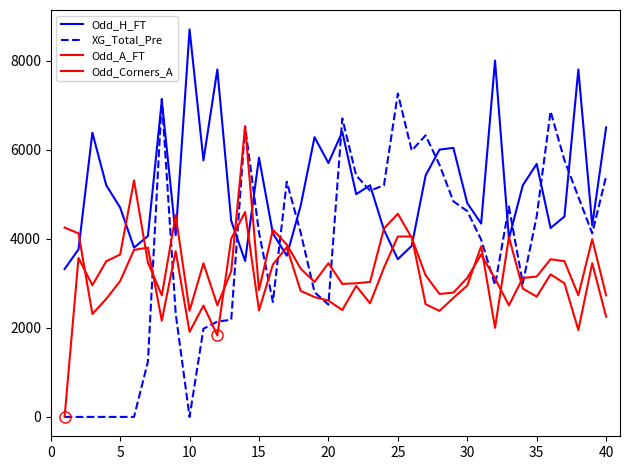

How many lines are shown in the chart?

4